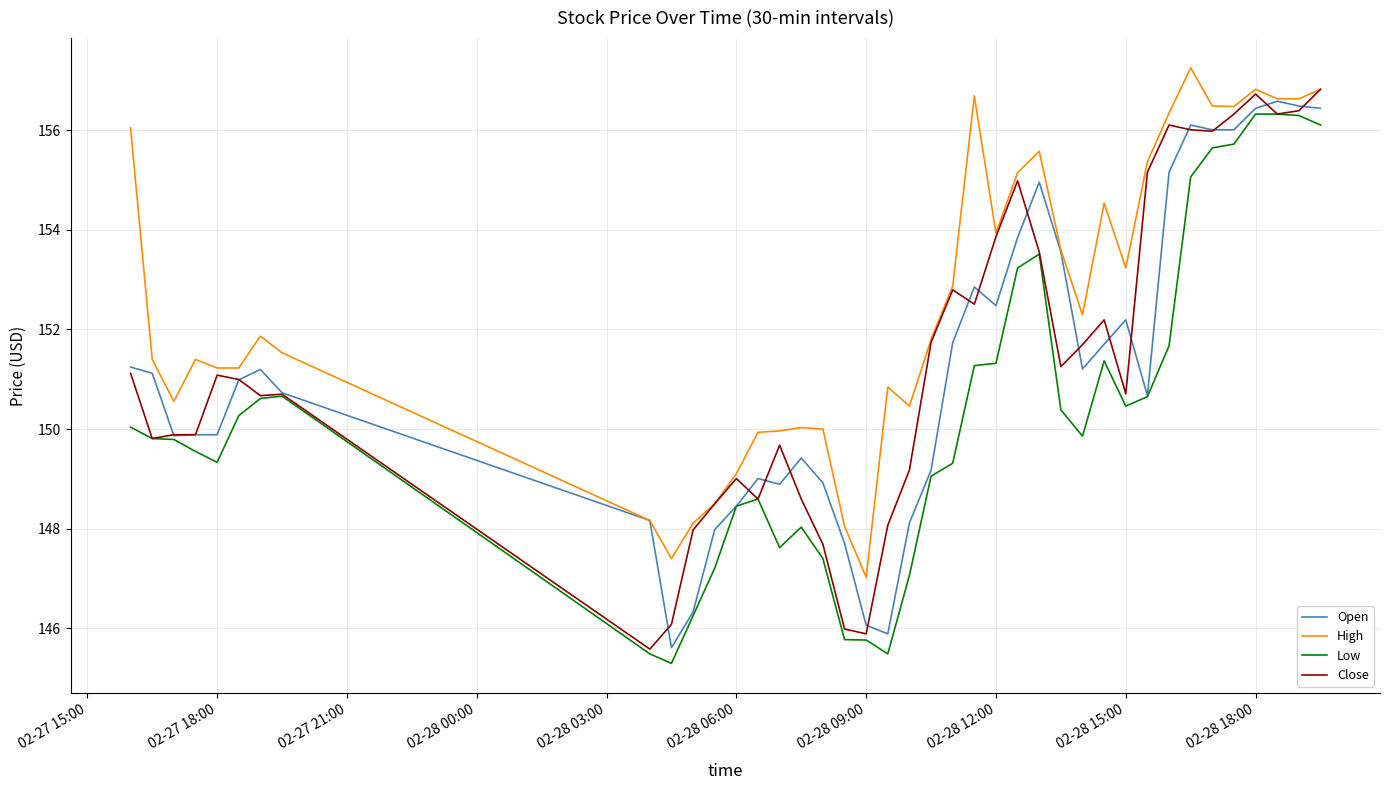

Which series has the largest total across all categories?

High